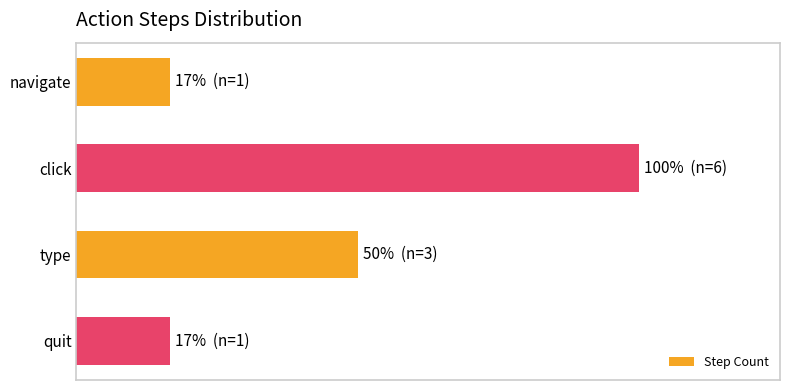

Are the bars horizontal?

Yes